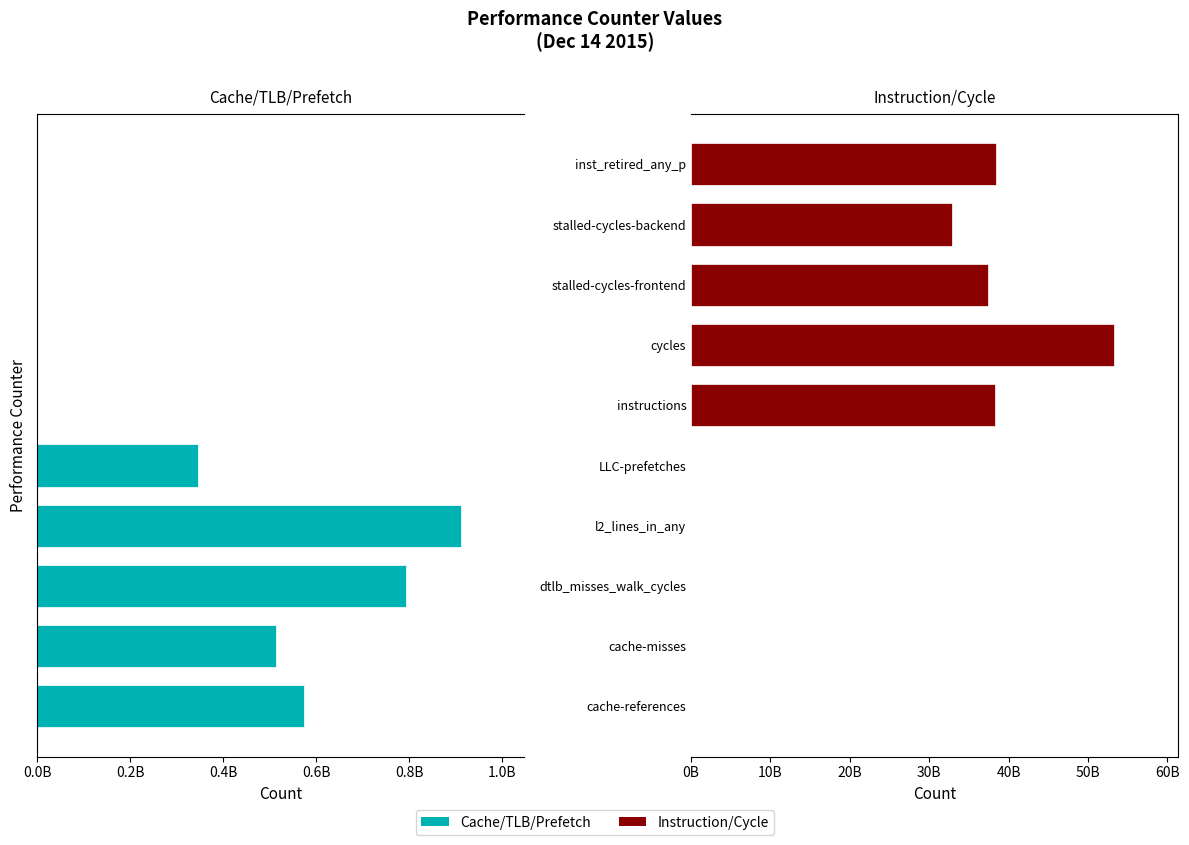

Count the number of data series in this chart.

2